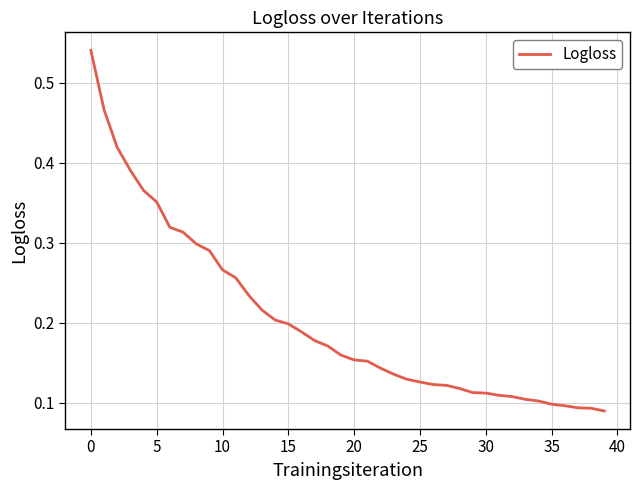

Is this an area chart (filled region under the line)?

No